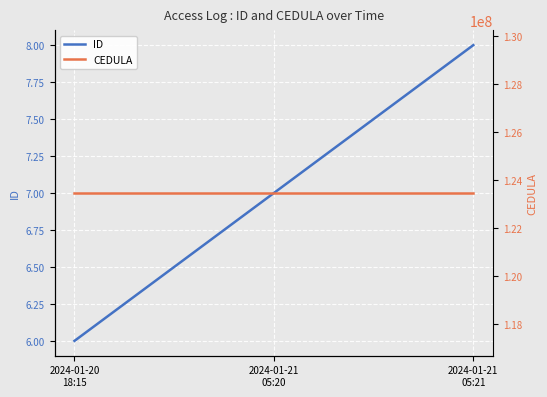

What value does the CEDULA series have at 2024-01-20
18:15?

123456789